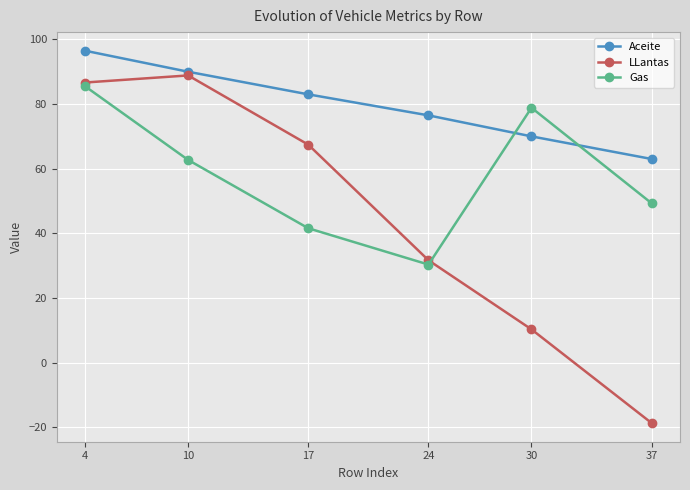

True or false: Aceite and LLantas cross at least once.

False